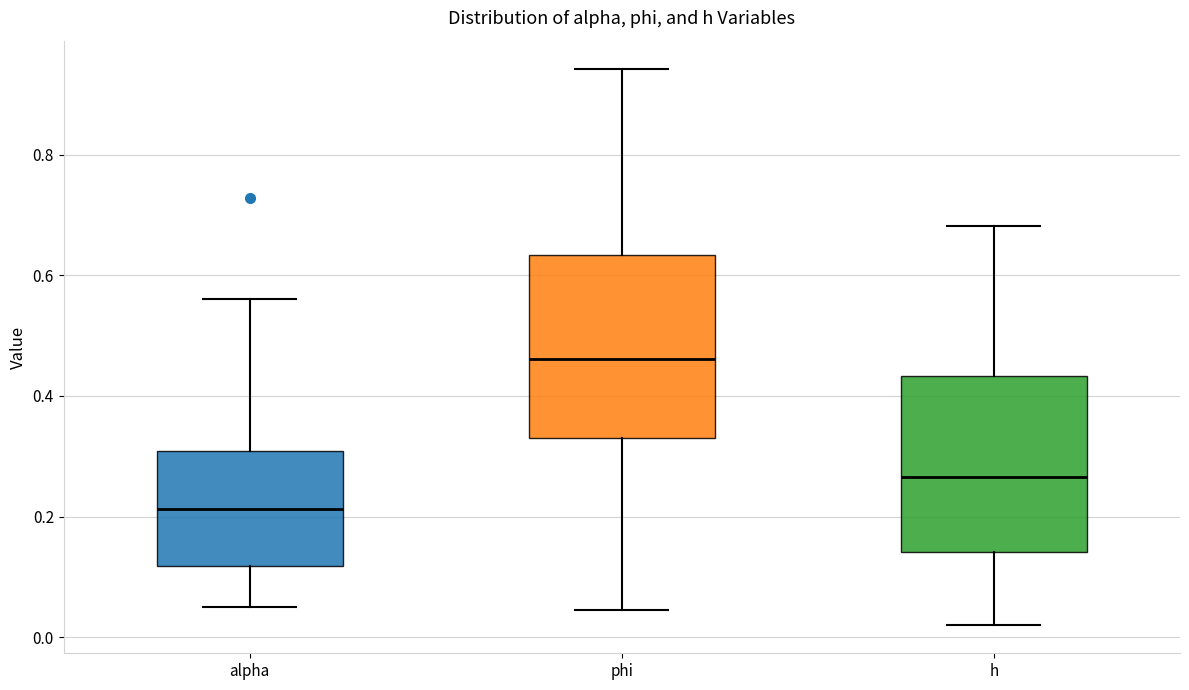

Reading left to right, read every box against the y-axis: the position of its median line, the range the box covers, and the ends of its whiskers. The values are not printed on the chart, so give them approximately, as read against the axis.

alpha: median 0.22, box 0.12 to 0.30, whiskers 0.06 to 0.56
phi: median 0.46, box 0.34 to 0.64, whiskers 0.04 to 0.94
h: median 0.26, box 0.14 to 0.44, whiskers 0.02 to 0.68